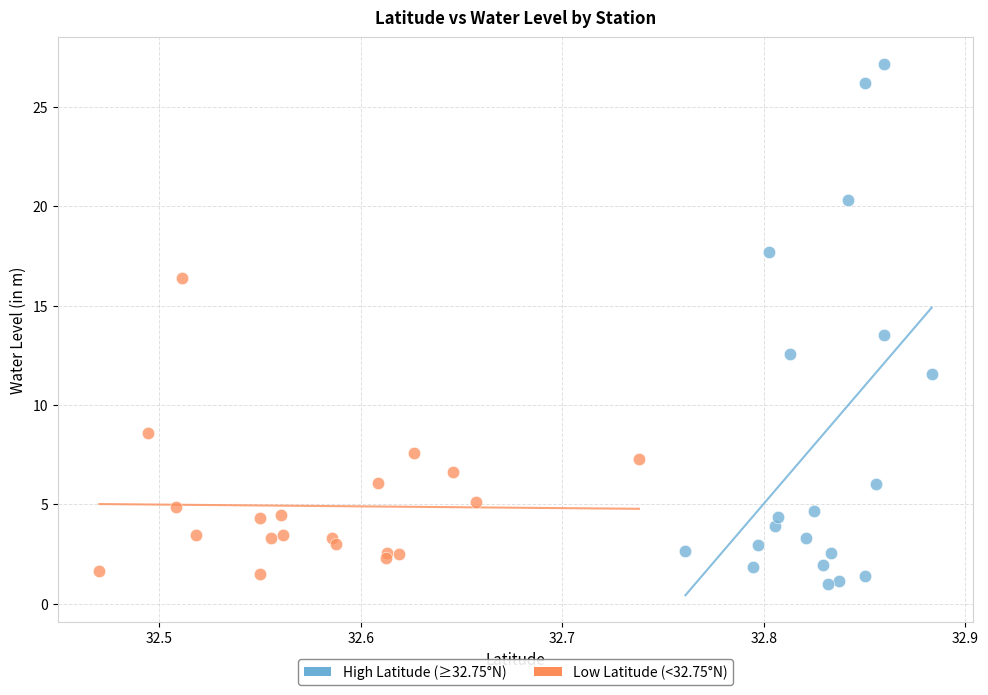

Which series contains the highest Y value?

High Latitude (≥32.75°N)